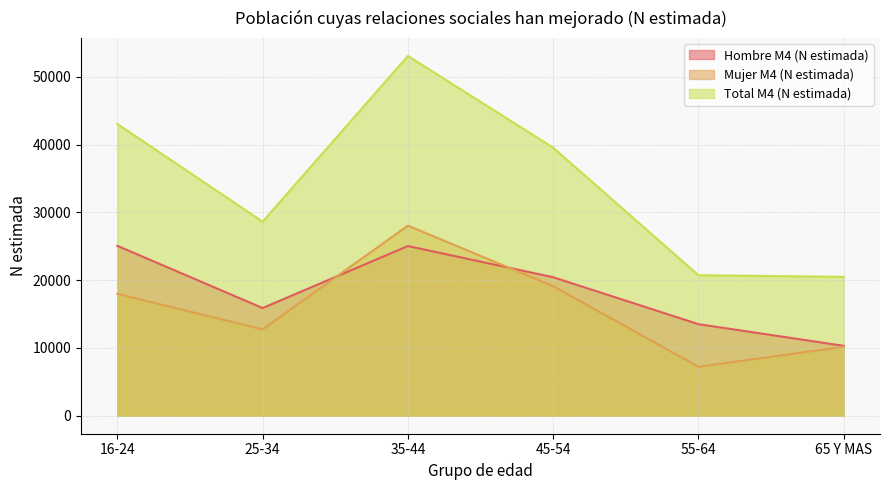

At which label is Mujer M4 (N estimada) closest to 17628?

16-24